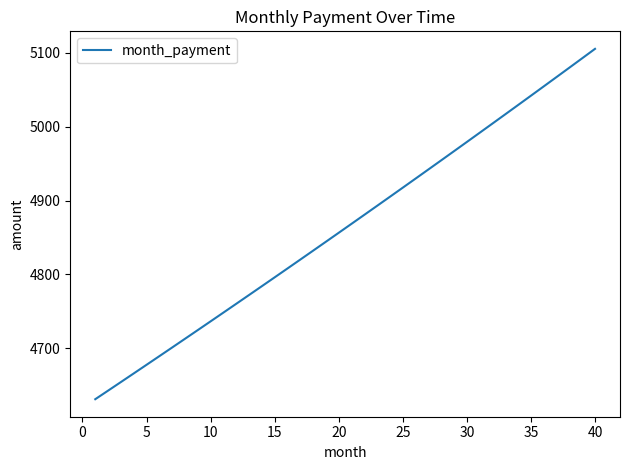

What is the difference between the maximum and minimum values?

473.7